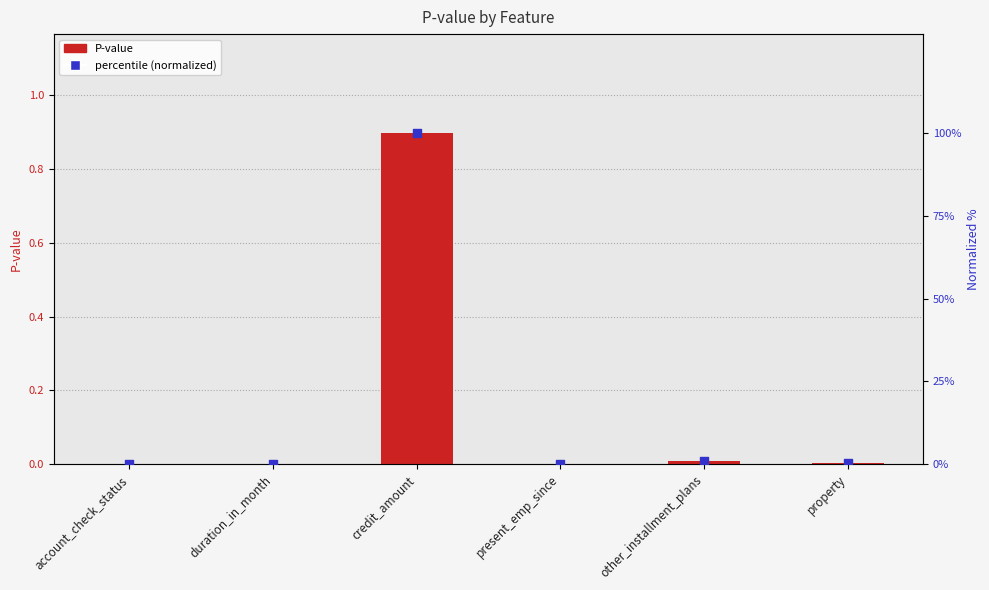

Which series contains the lowest Y value?

P-value